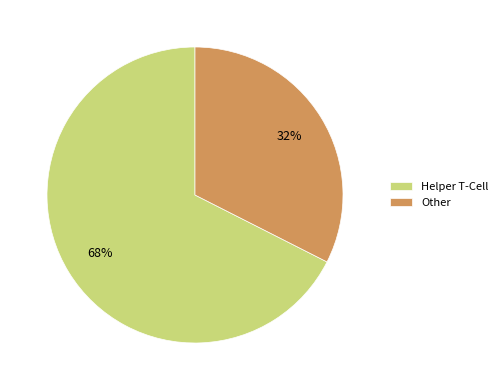

How many slices are in this pie chart?

2